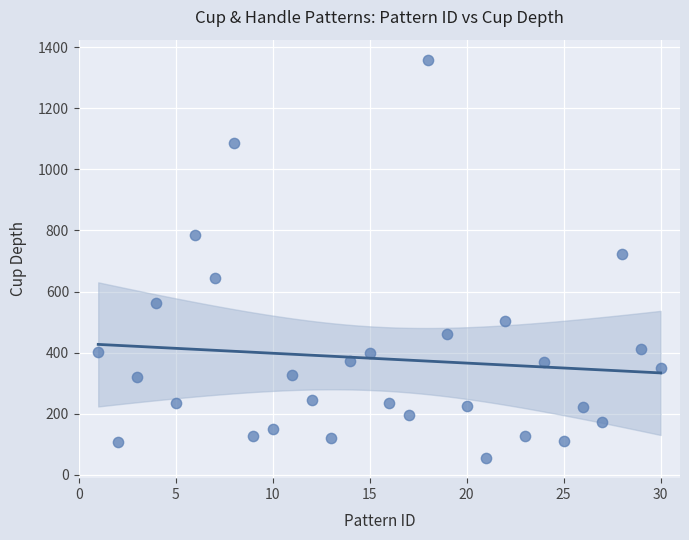

What is the range of Y values (max minus min)?

1304.4